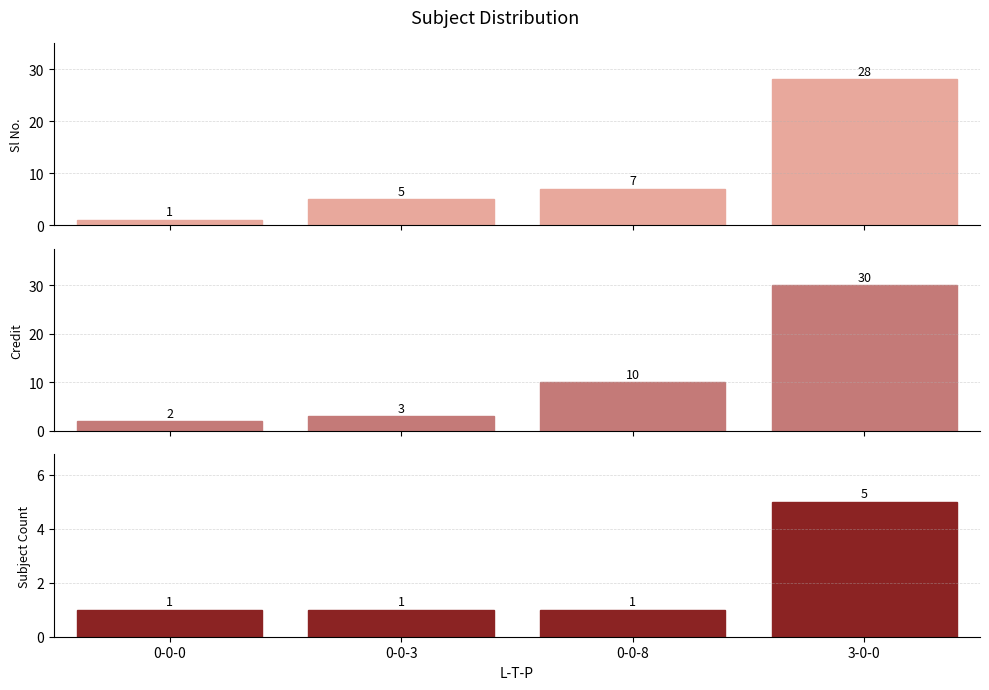

At which label is Credit closest to 16?

0-0-8